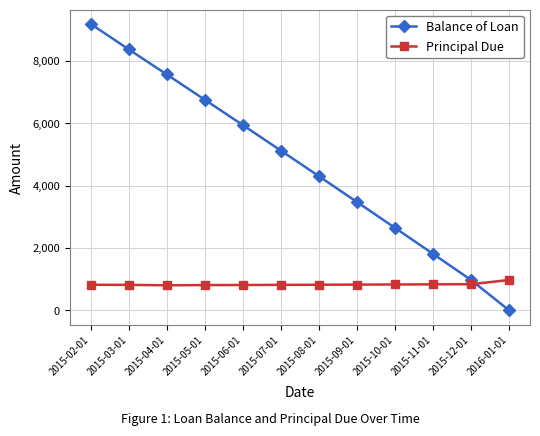

True or false: Balance of Loan and Principal Due cross at least once.

True